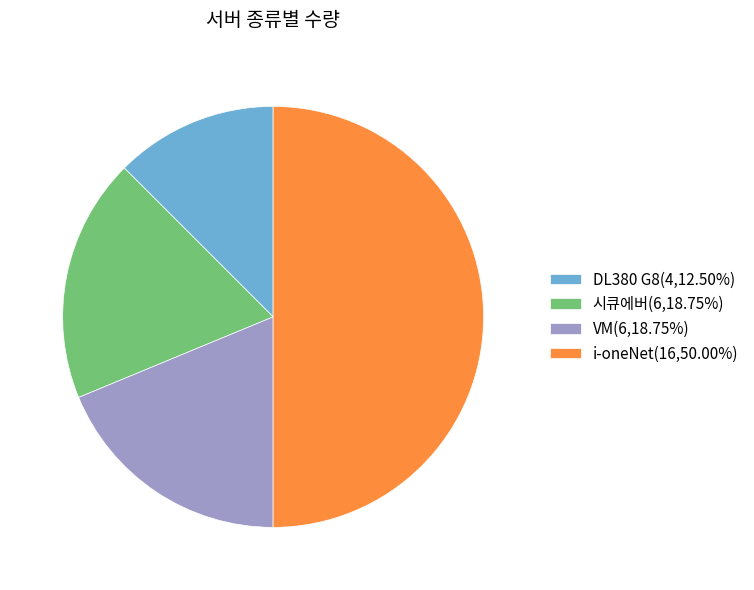

What is the largest slice in the pie chart?

i-oneNet